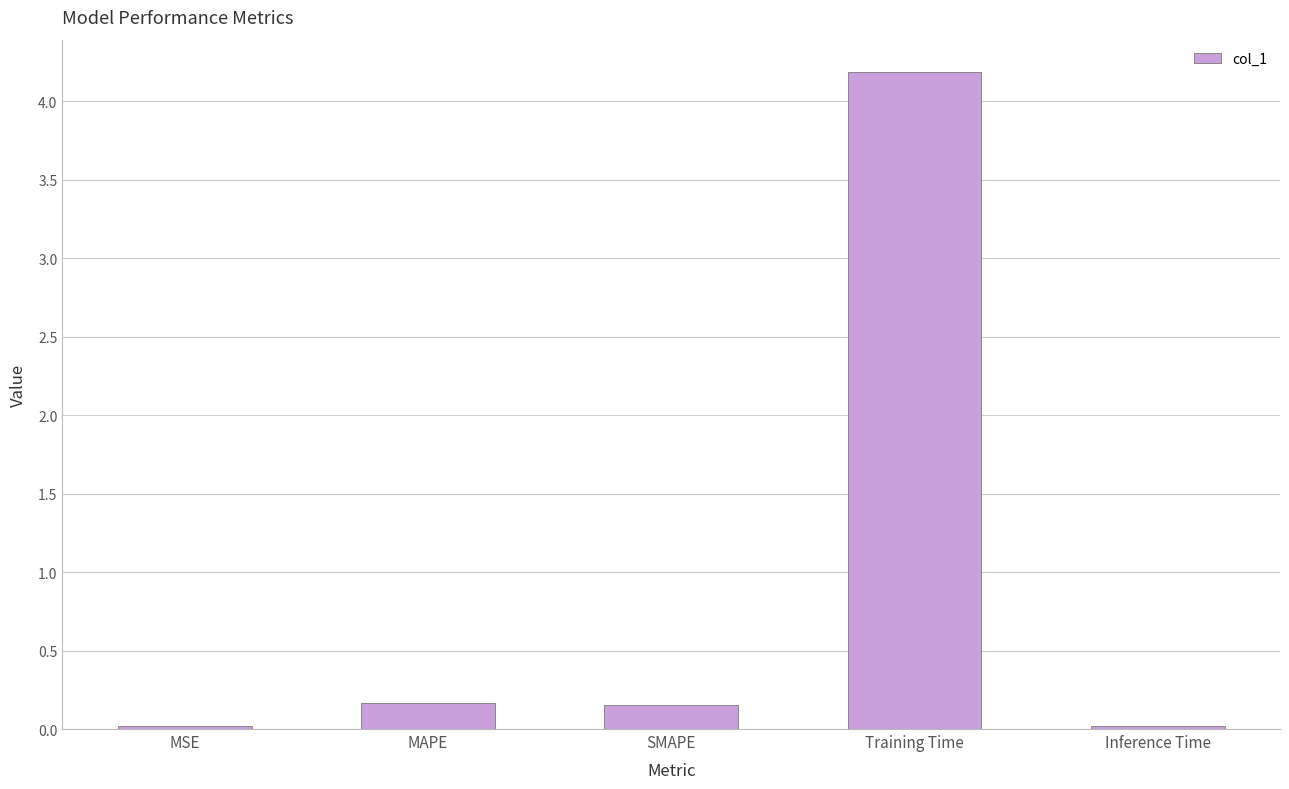

Is it true that the value at SMAPE is 0.0?

False